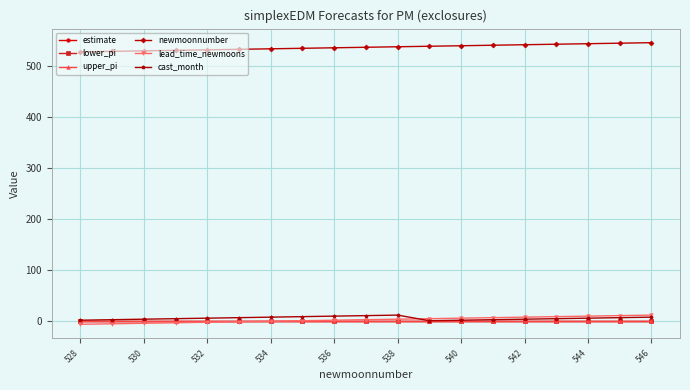

True or false: newmoonnumber and lower_pi intersect in this chart.

False